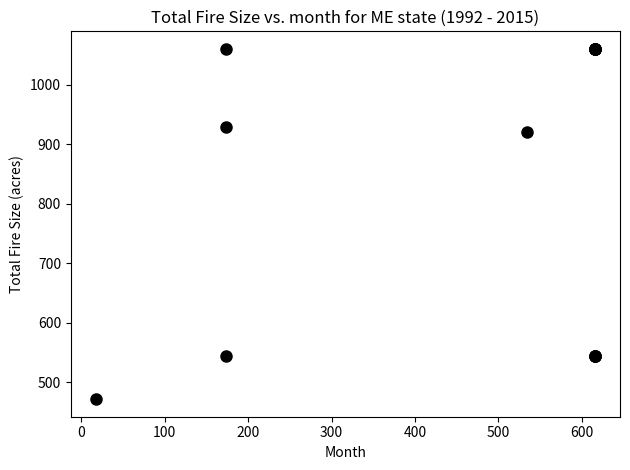

What Y value in the scatter plot is closest to 765?

921.3